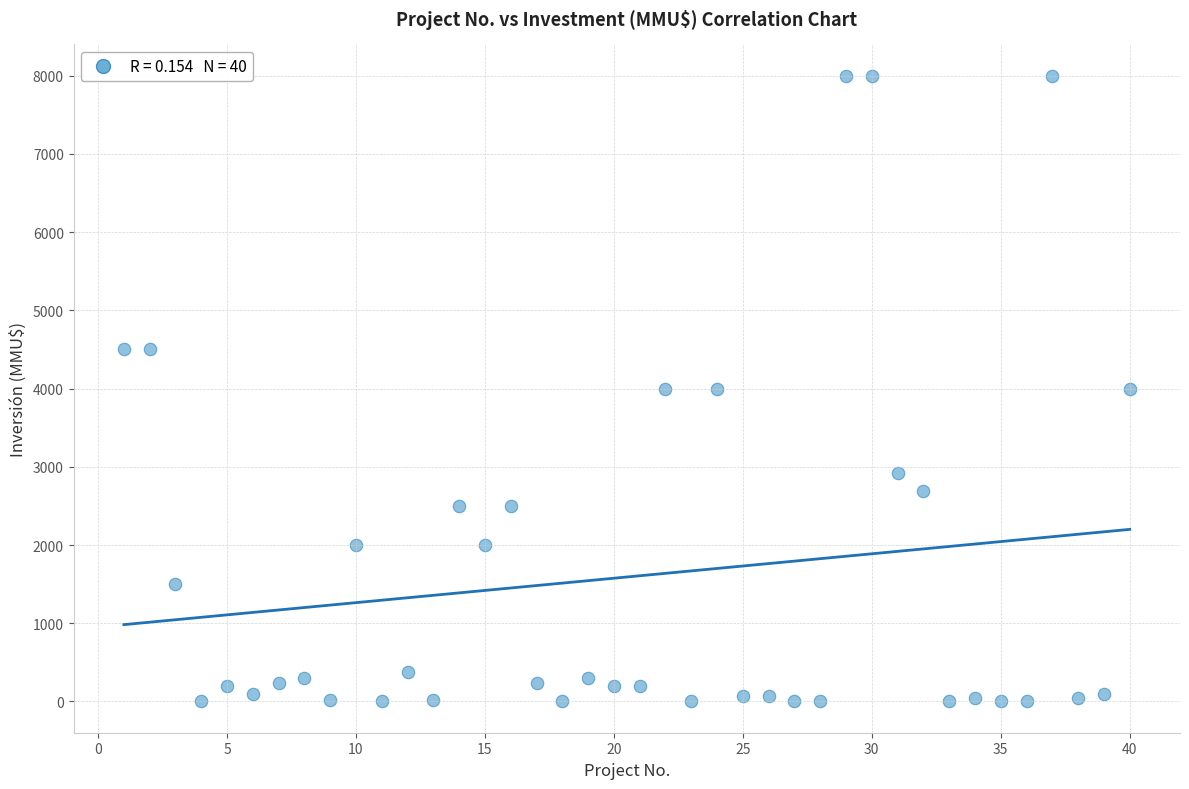

What is the range of X values (max minus min)?

39